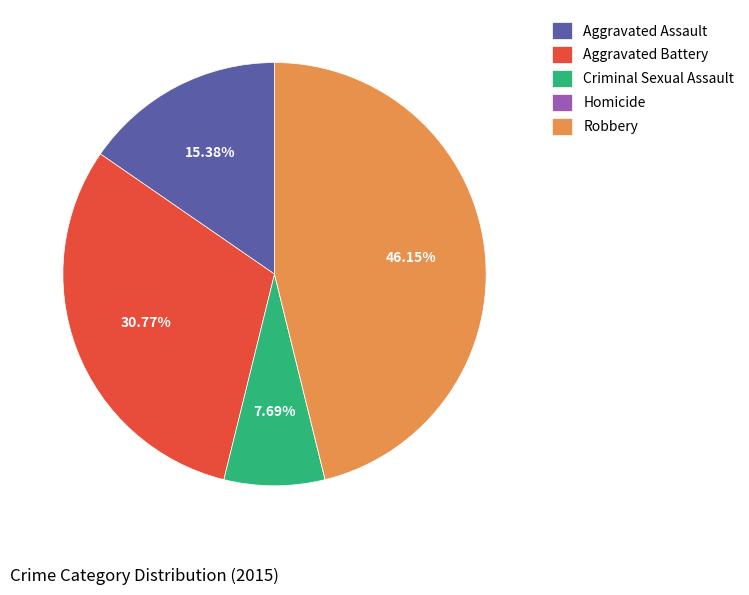

What is the ratio of the value at Aggravated Battery to the value at Robbery?

0.7